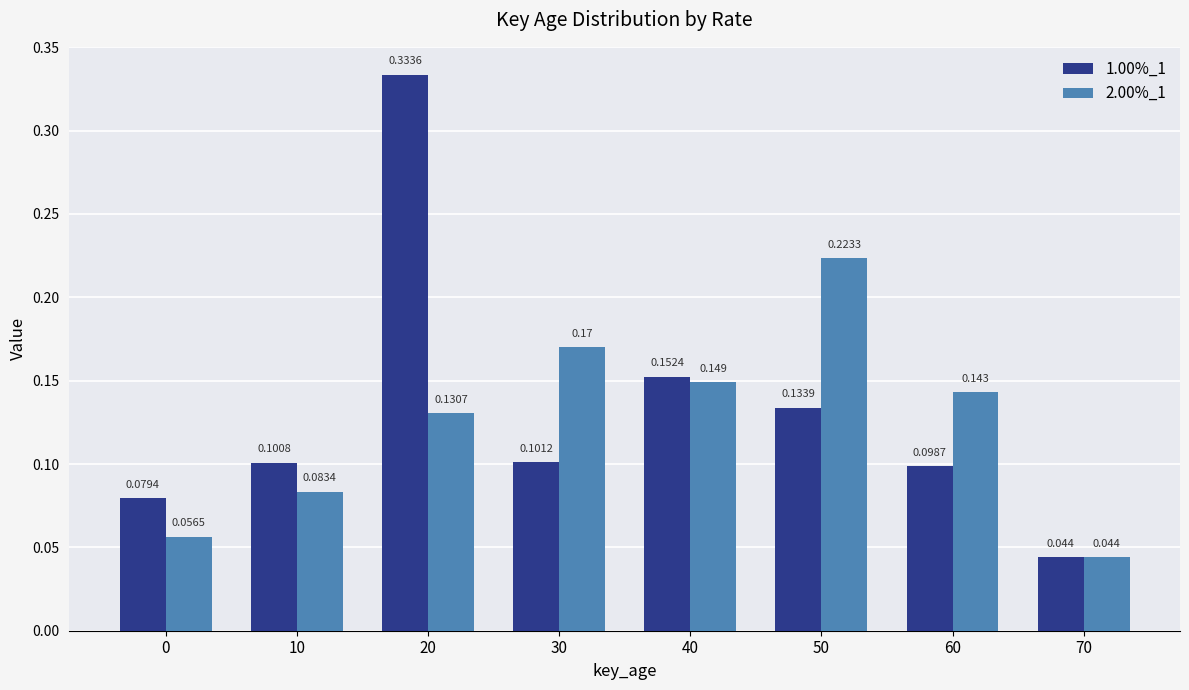

What is the sum of all 1.00%_1 values?

1.0